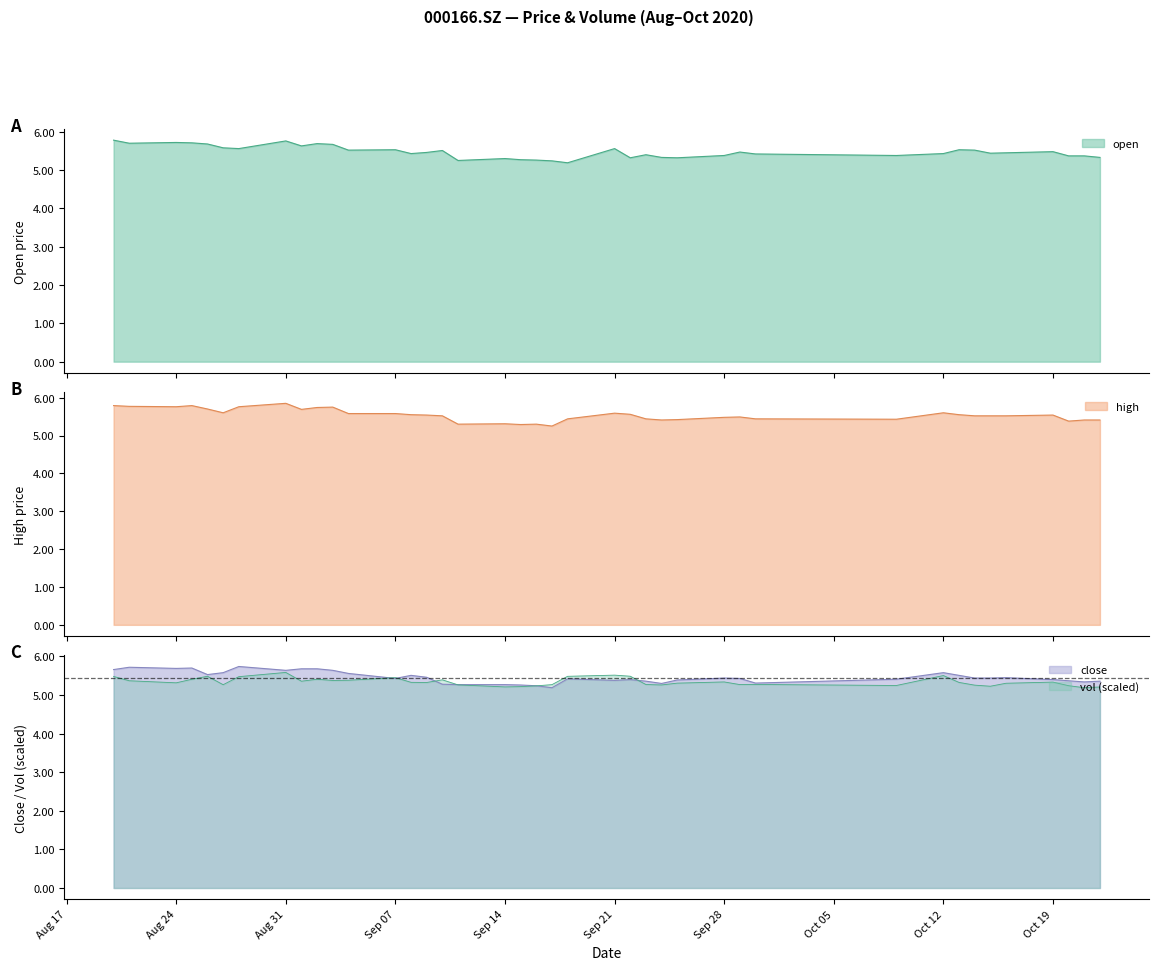

List the labels in order of high value, smallest first.

20200917, 20200915, 20200911, 20200916, 20200914, 20201020, 20200924, 20201021, 20201022, 20200925, 20201009, 20200918, 20200923, 20200930, 20200928, 20200929, 20200910, 20201014, 20201015, 20201016, 20200909, 20201019, 20200908, 20201013, 20200922, 20200904, 20200907, 20200921, 20200827, 20201012, 20200901, 20200826, 20200902, 20200903, 20200824, 20200828, 20200821, 20200820, 20200825, 20200831